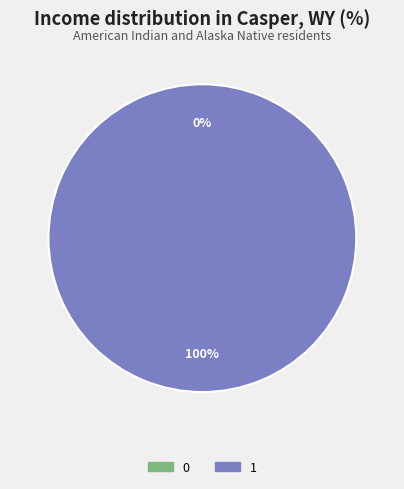

To the nearest percent, what is the combined percentage of 1 and 0?

100%